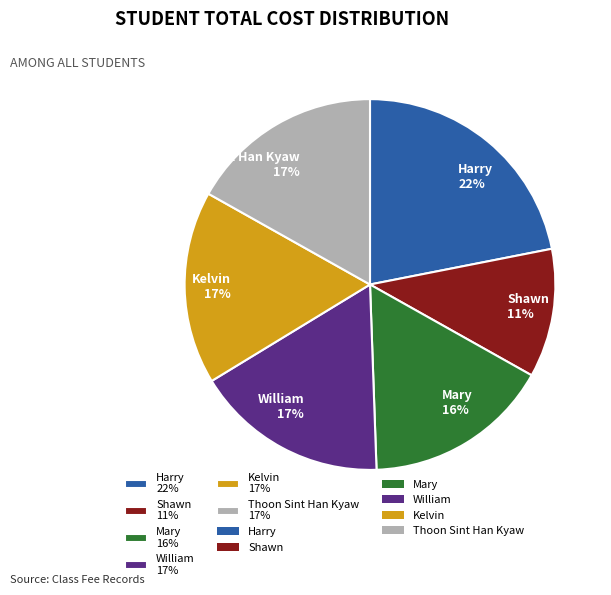

To the nearest percent, what is the average slice percentage?

17%